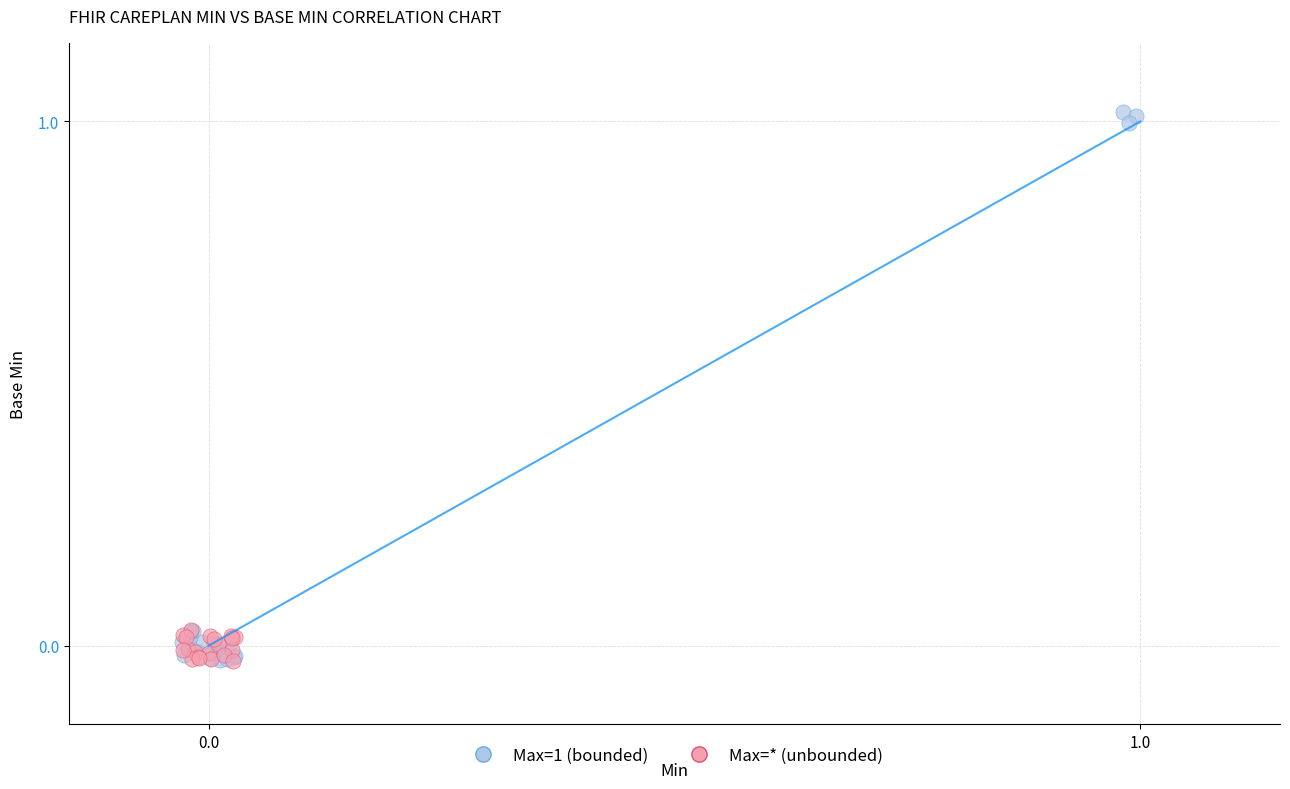

Which series contains the highest Y value?

Max=1 (bounded)